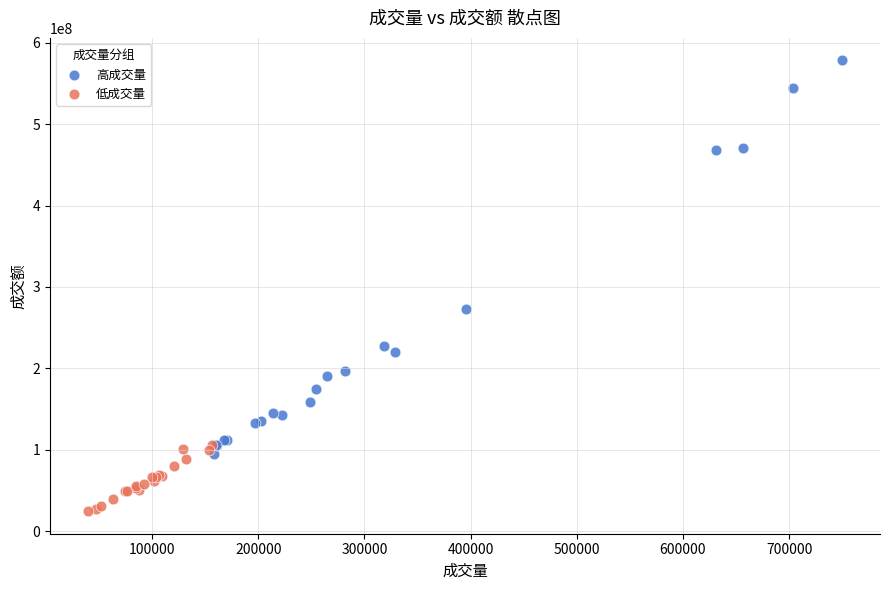

What are all the series names shown in the legend?

高成交量, 低成交量